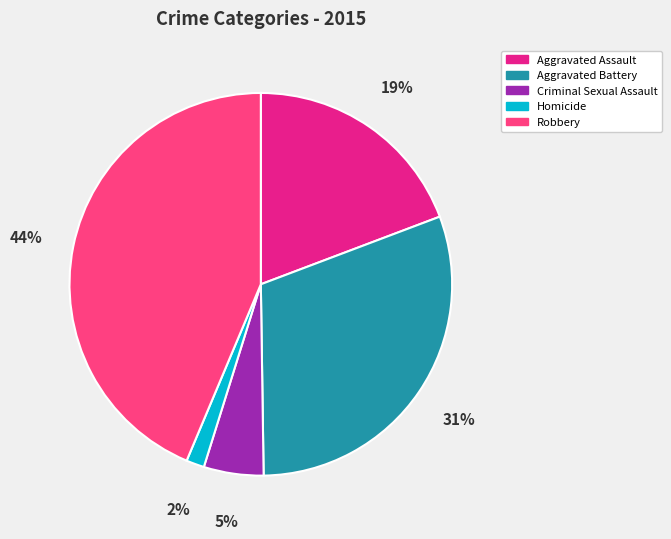

To the nearest percent, what is the average slice percentage?

20%